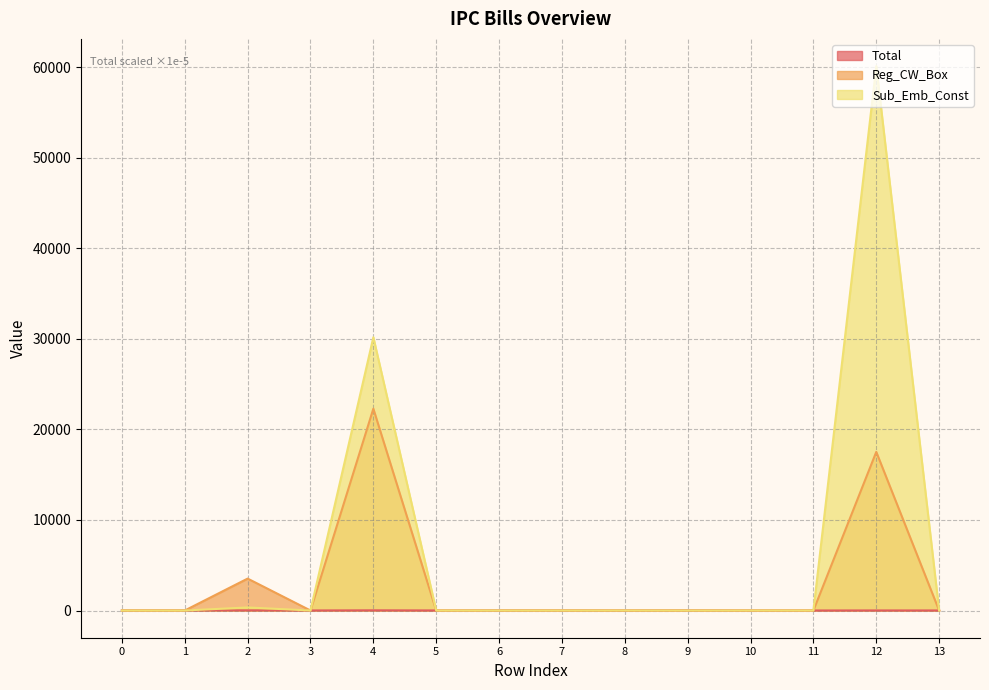

Which series ends up on top after the final intersection of Sub_Emb_Const and Total?

Total